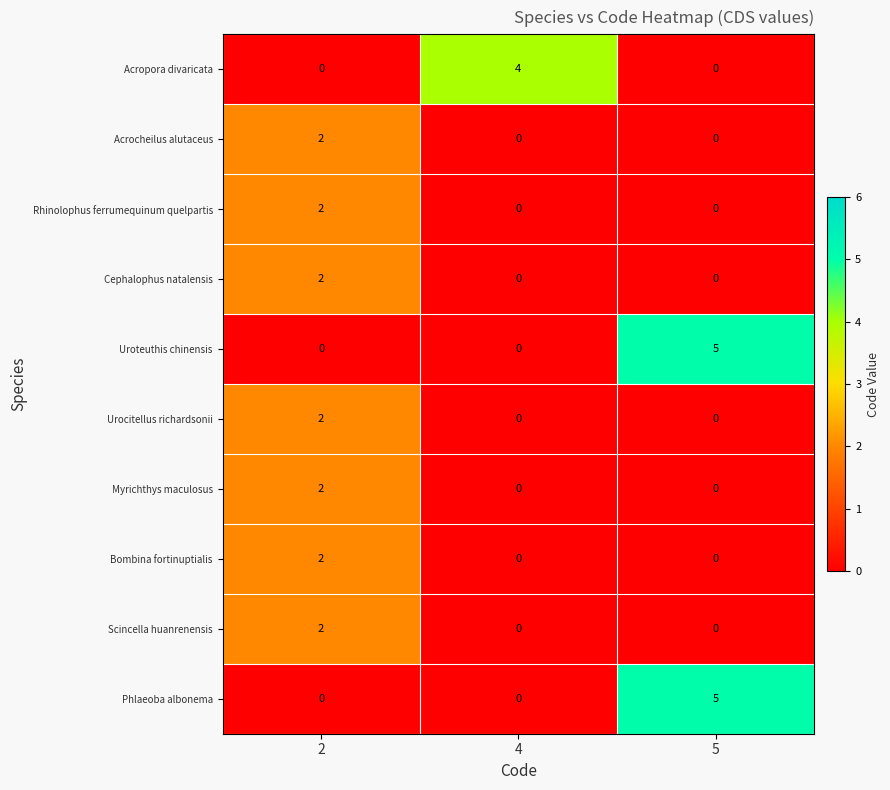

How many values in Uroteuthis chinensis are above zero?

1